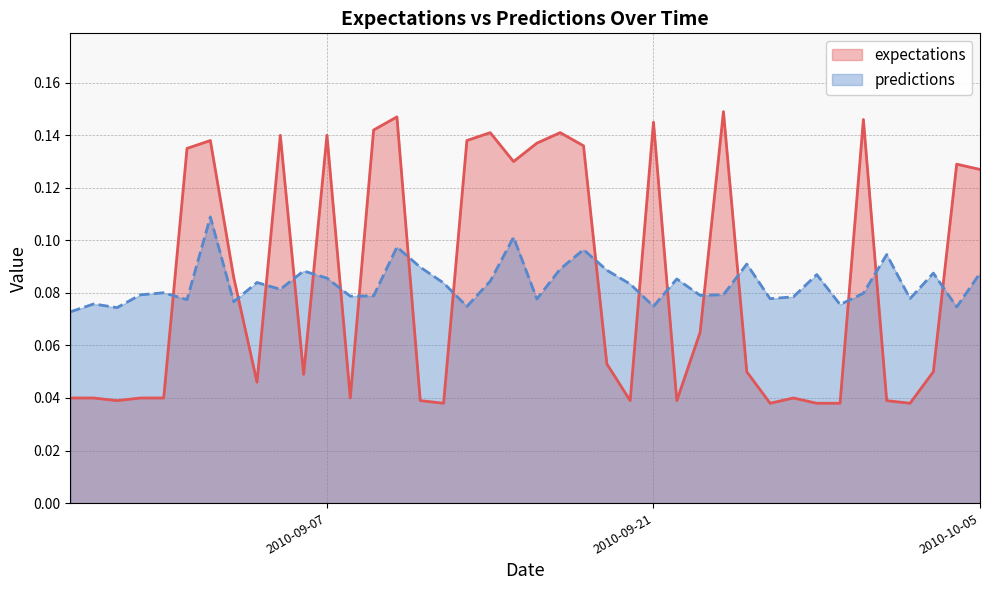

What is the maximum value shown in the chart?

0.1